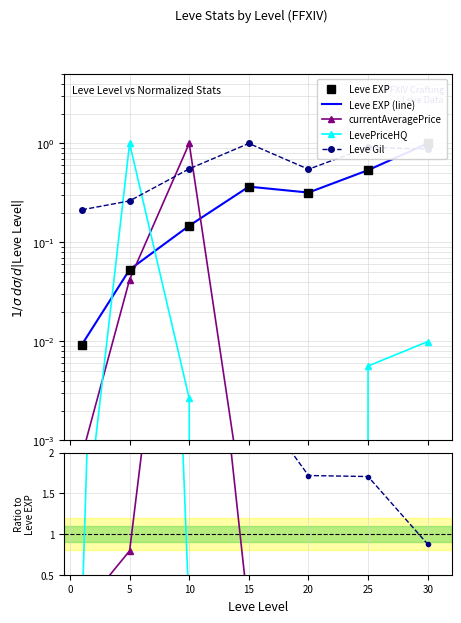

Between 15 and 25, which is larger?

25